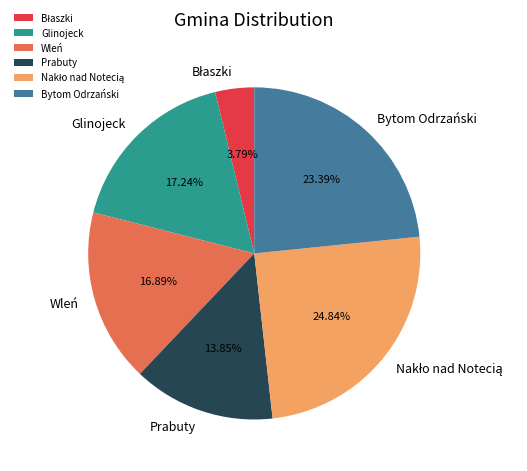

True or false: Prabuty accounts for 14% of the total.

True